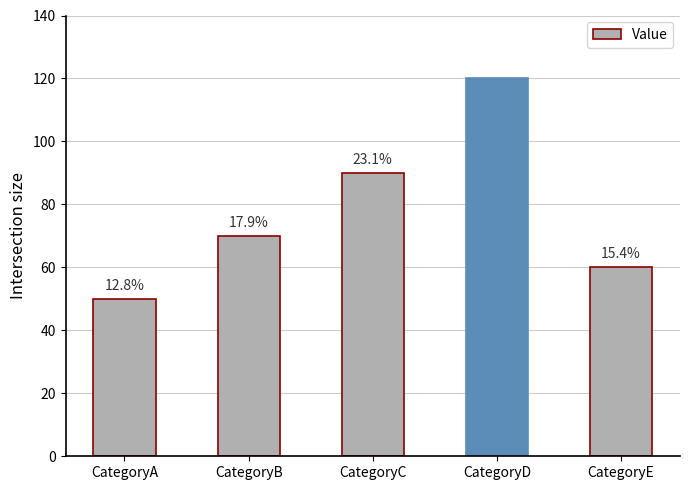

How many bars are there in total?

5